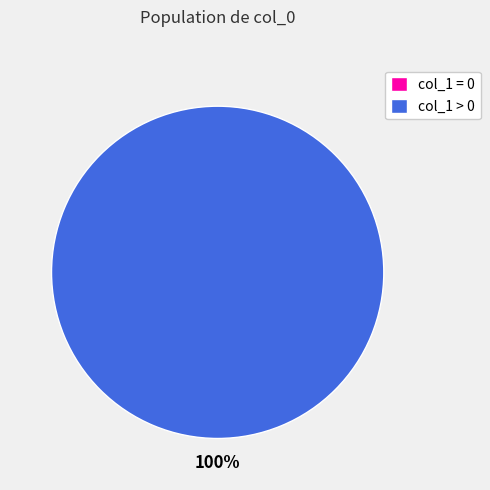

True or false: 1485172926 accounts for 60% of the total.

False